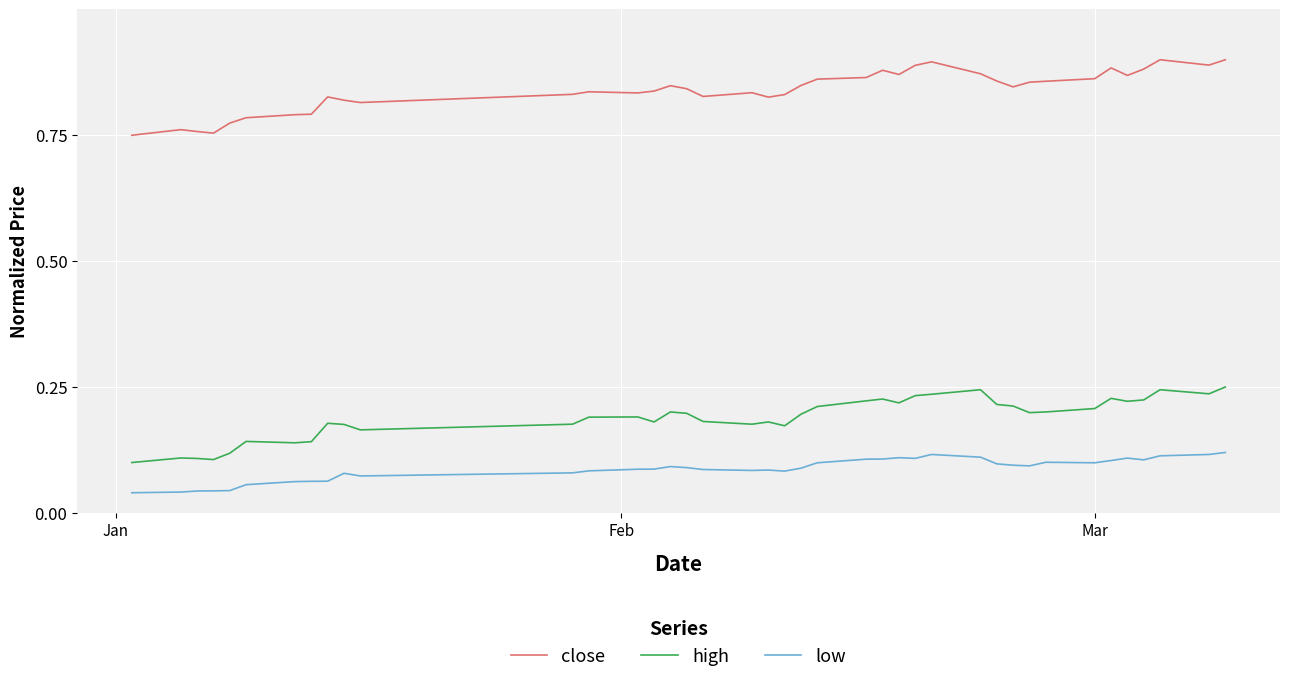

Count the close values in the range 0 to 1.

40